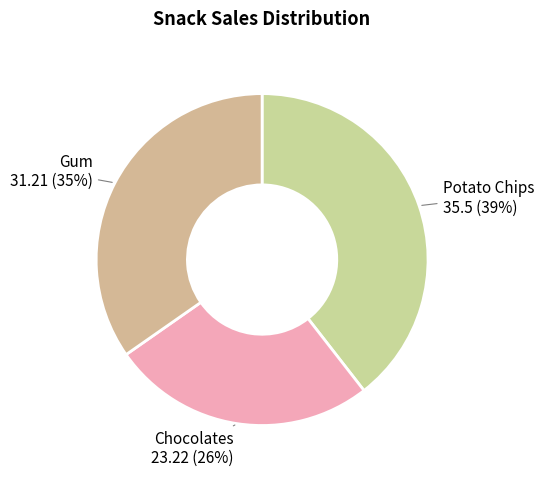

What percentage is the Chocolates slice, to the nearest percent?

26%